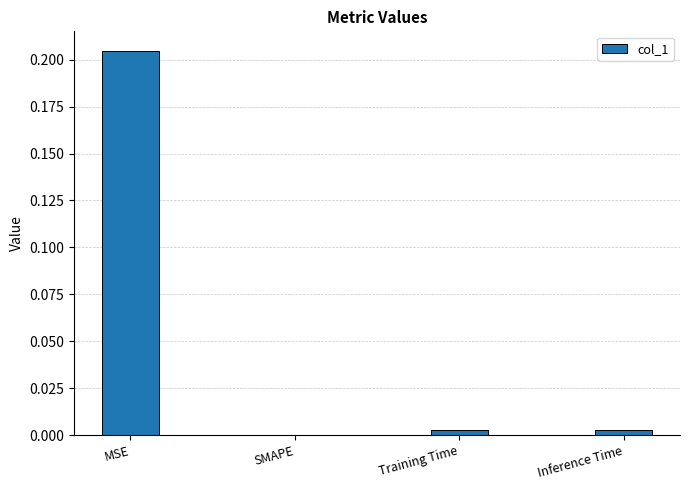

Which has a higher value, Inference Time or MSE?

MSE